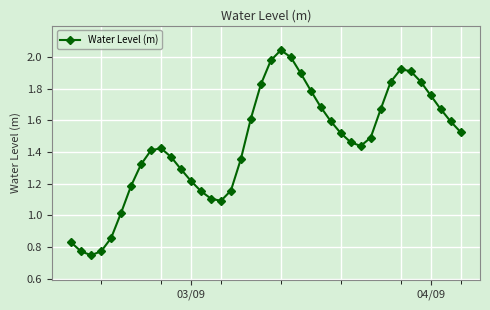

What is the sum of all values?

58.1